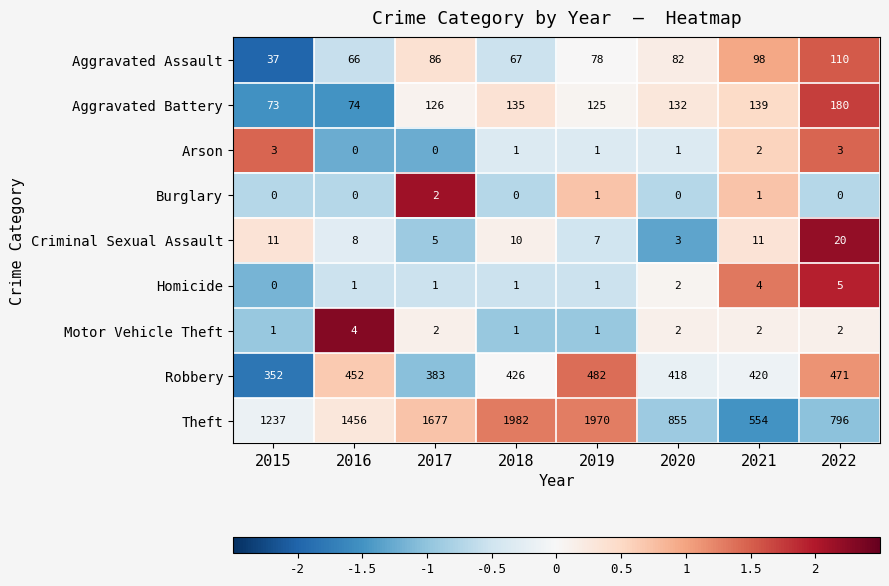

What value does the Robbery series have at 2018, to the nearest 10?

430